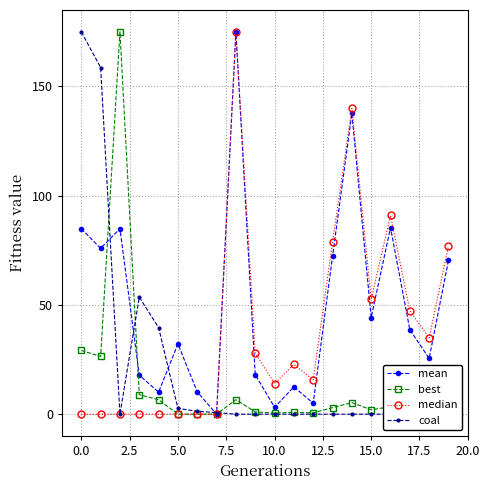

Reading right to left, what are all the values shown in this chart?

mean: 70.4	25.6	38.6	85.3	44.2	137.6	72.3	5.0	12.5	3.2	18.1	175.0	0.0	10.2	32.2	10.1	17.8	84.9	75.9	84.9
best: 2.9	1.3	1.8	3.4	2.0	5.3	3.0	0.6	0.9	0.5	1.1	6.6	0.0	0.0	0.0	6.6	8.9	175.0	26.4	29.2
median: 77.0	35.0	47.2	91.0	52.5	140.0	78.7	15.7	22.8	14.0	28.0	175.0	0.0	0.0	0.0	0.0	0.0	0.0	0.0	0.0
coal: 0.0	0.0	0.0	0.0	0.0	0.0	0.0	0.0	0.0	0.0	0.0	0.0	0.7	1.3	2.7	39.6	53.6	0.0	158.7	175.0